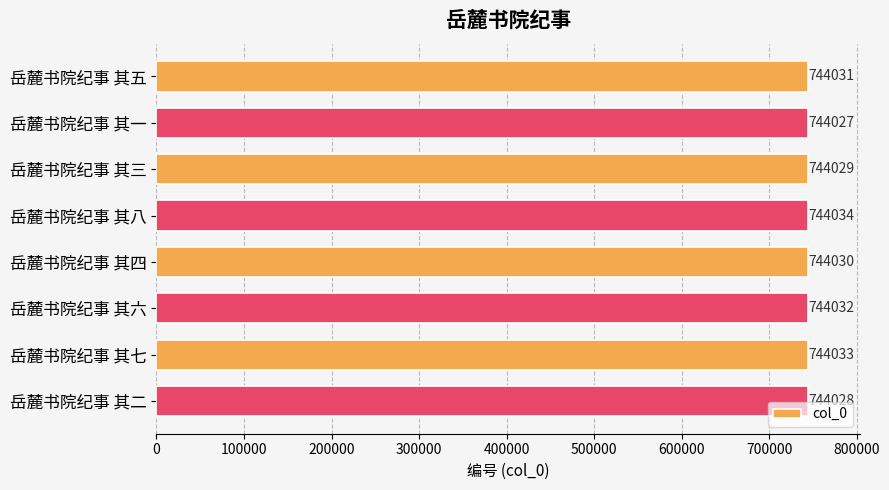

What is the difference between the maximum and minimum values?

7